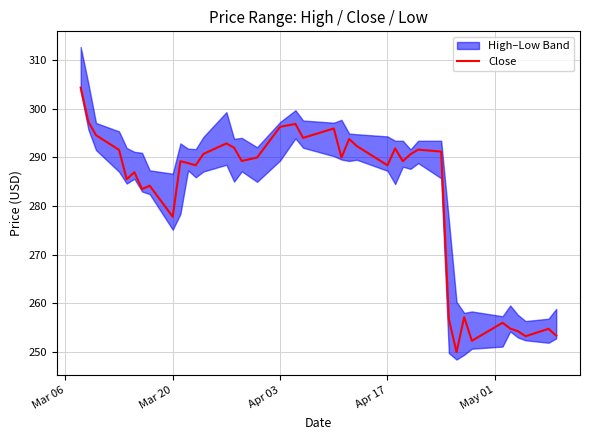

Is it true that Close equals 288.4 at Apr 17?

True